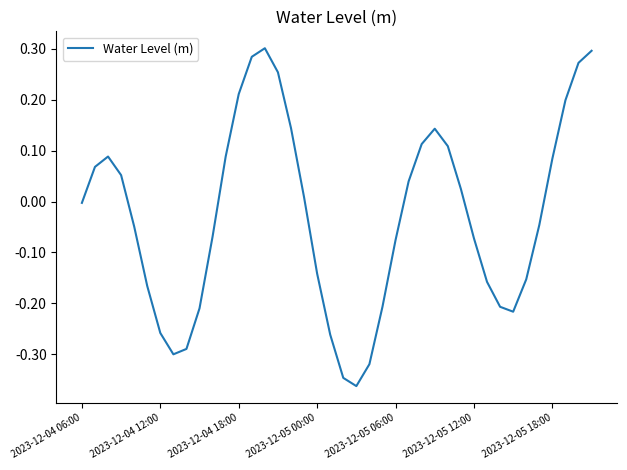

What is the difference between the maximum and minimum values?

0.7